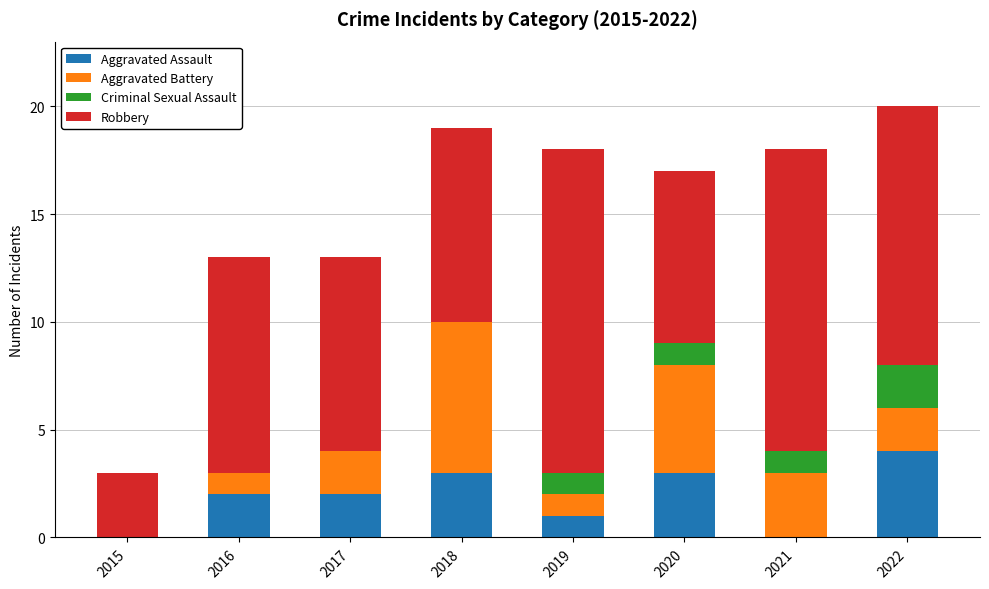

What is the total value across all series at 2017?

13